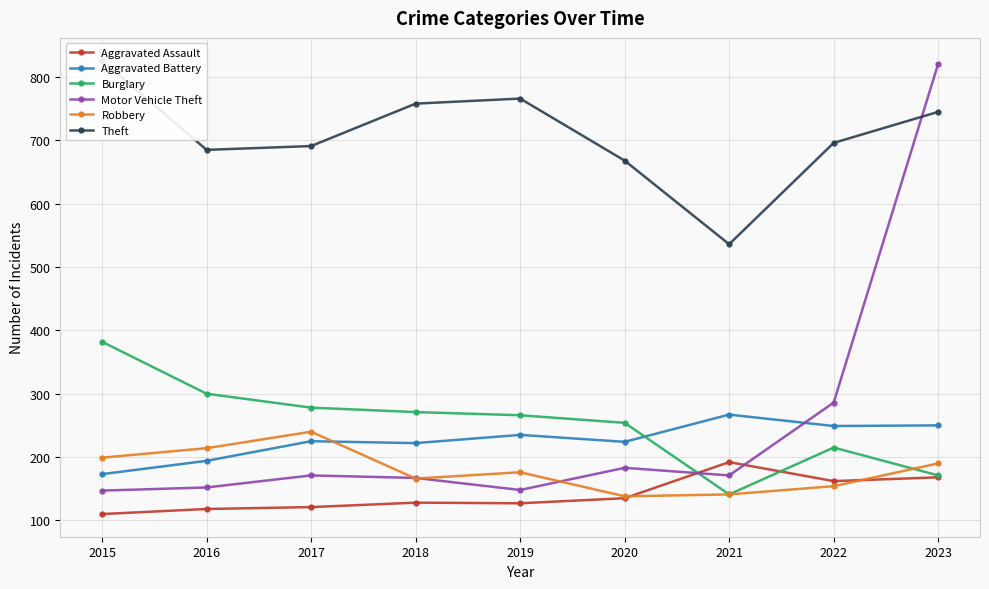

Which category has the lowest value in the Theft series?

2021